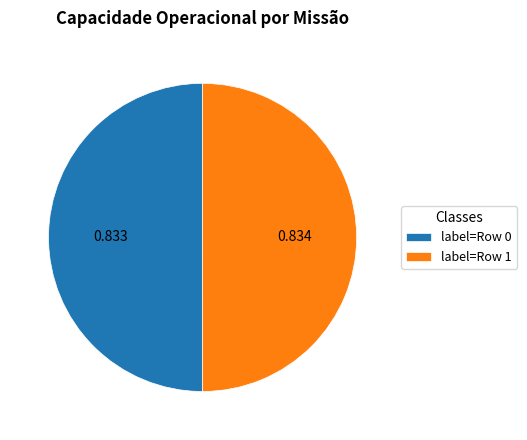

Is the sum of label=Row 1 and label=Row 0 greater than half?

Yes